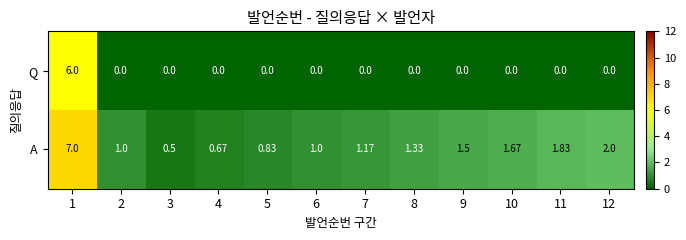

What is the greatest value displayed?

7.0